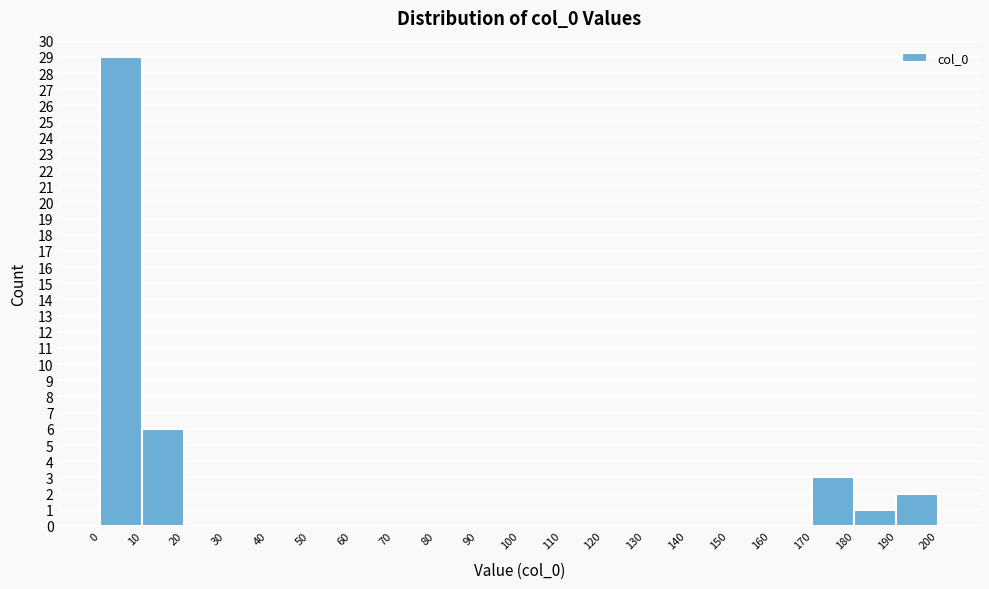

Reading left to right, list every bar in this chart as the range it spans on the x-axis followed by its height. The values are not printed on the chart, so give them approximately, as read against the axis.

0 to 10: 29
10 to 20: 6
20 to 30: 0
30 to 40: 0
40 to 50: 0
50 to 60: 0
60 to 70: 0
70 to 80: 0
80 to 90: 0
90 to 100: 0
100 to 110: 0
110 to 120: 0
120 to 130: 0
130 to 140: 0
140 to 150: 0
150 to 160: 0
160 to 170: 0
170 to 180: 3
180 to 190: 1
190 to 200: 2